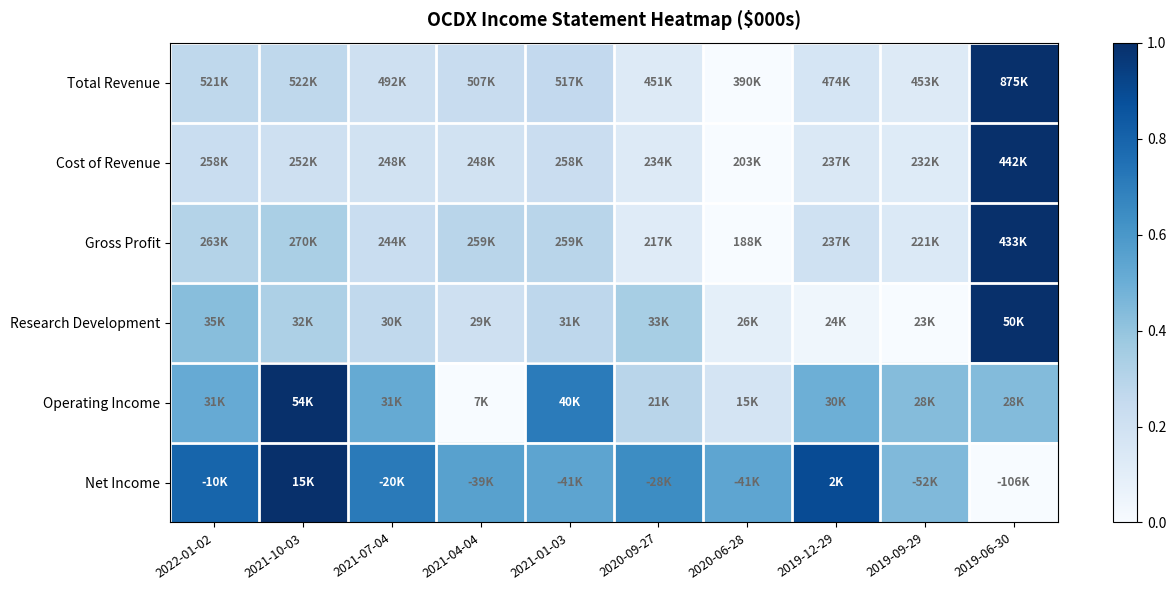

What is the spread (max minus min) of values at 2019-09-29?

0.4